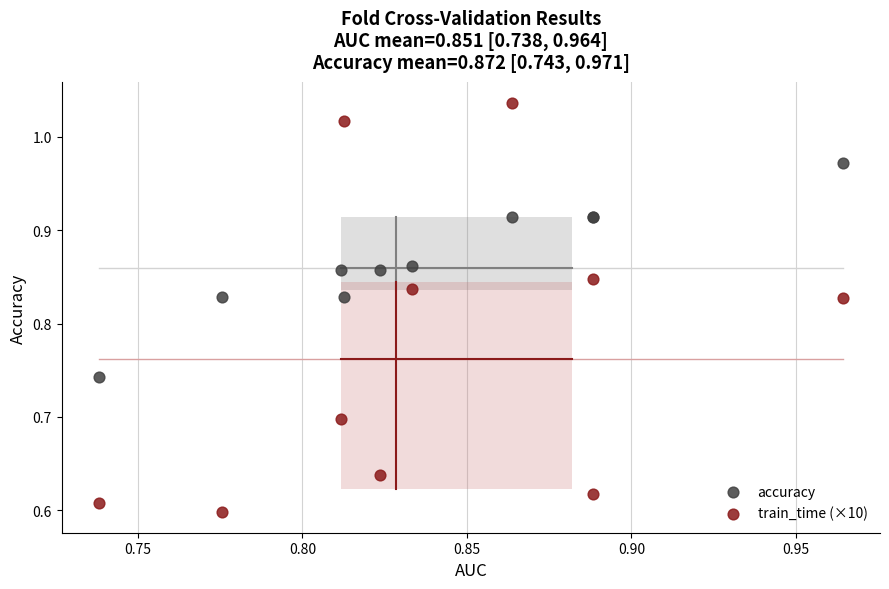

Which series contains the lowest Y value?

train_time (×10)